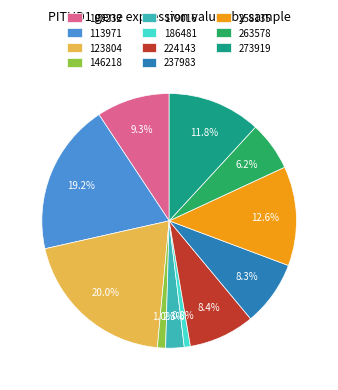

Between 113971 and 237983, which is larger?

113971